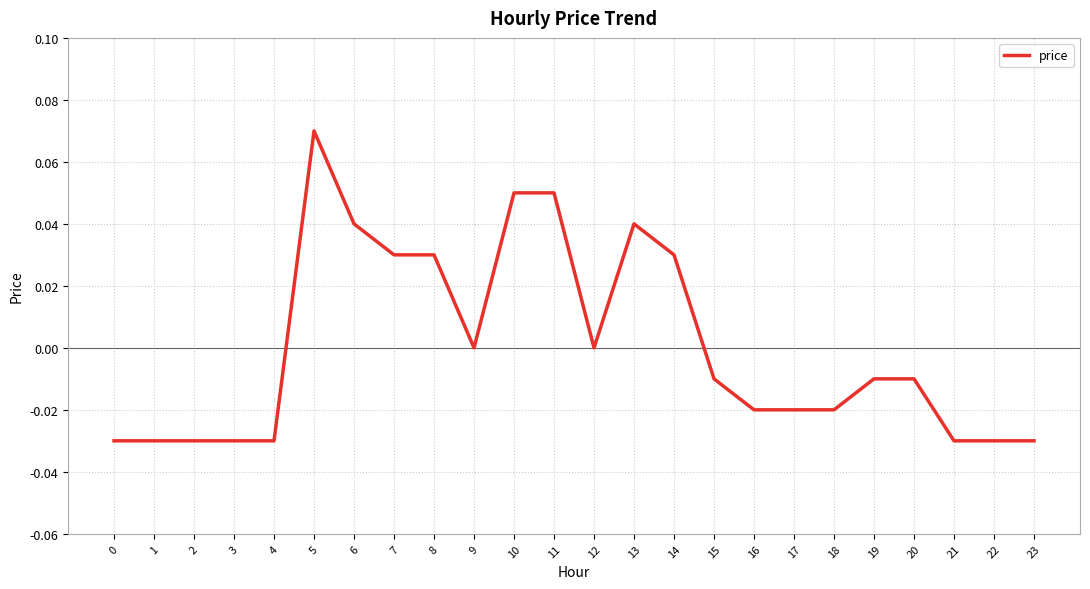

Where does the data first go above 0?

5